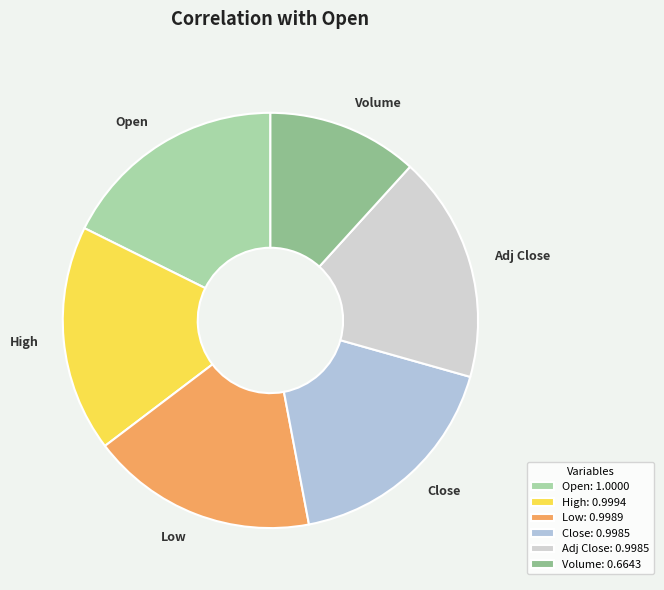

Is it true that High is 30% of the pie?

False